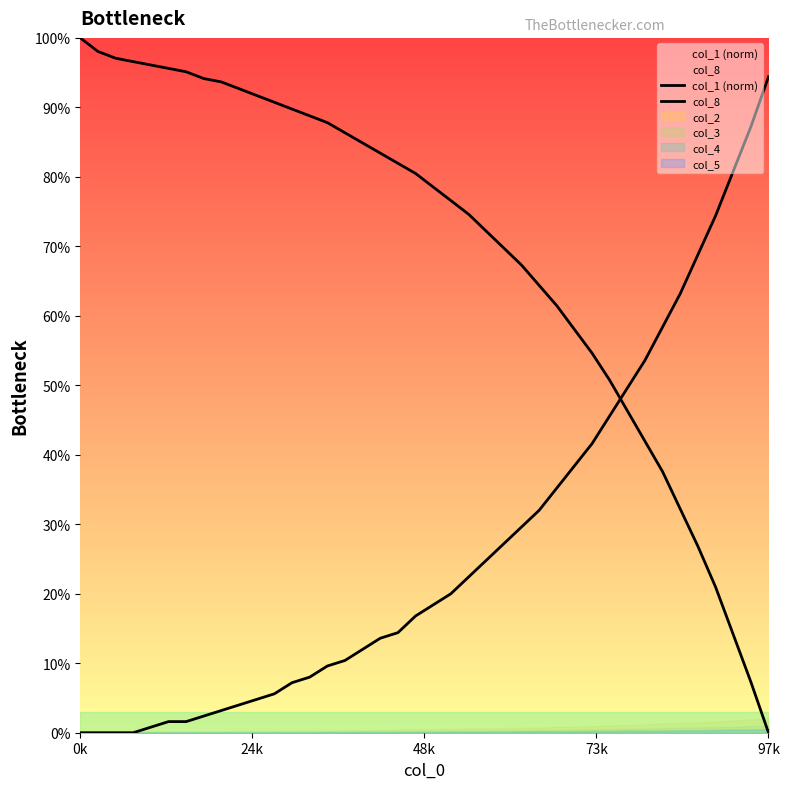

Is it true that col_1 (norm) equals 44.9 at 0k?

False